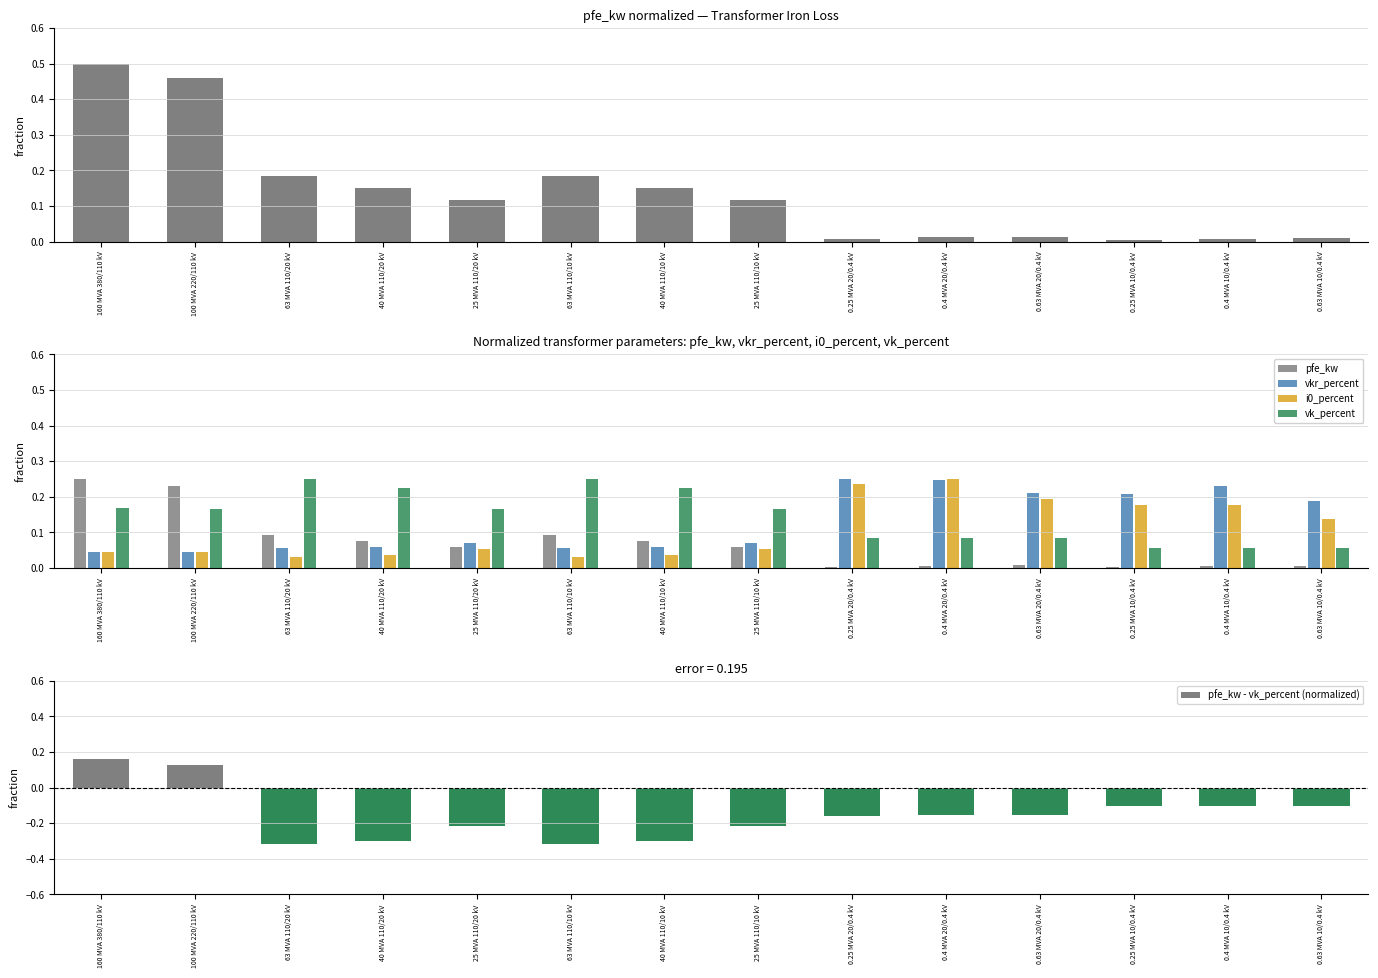

What are all the series names shown in the legend?

pfe_kw, vkr_percent, i0_percent, vk_percent, pfe_kw - vk_percent (normalized)